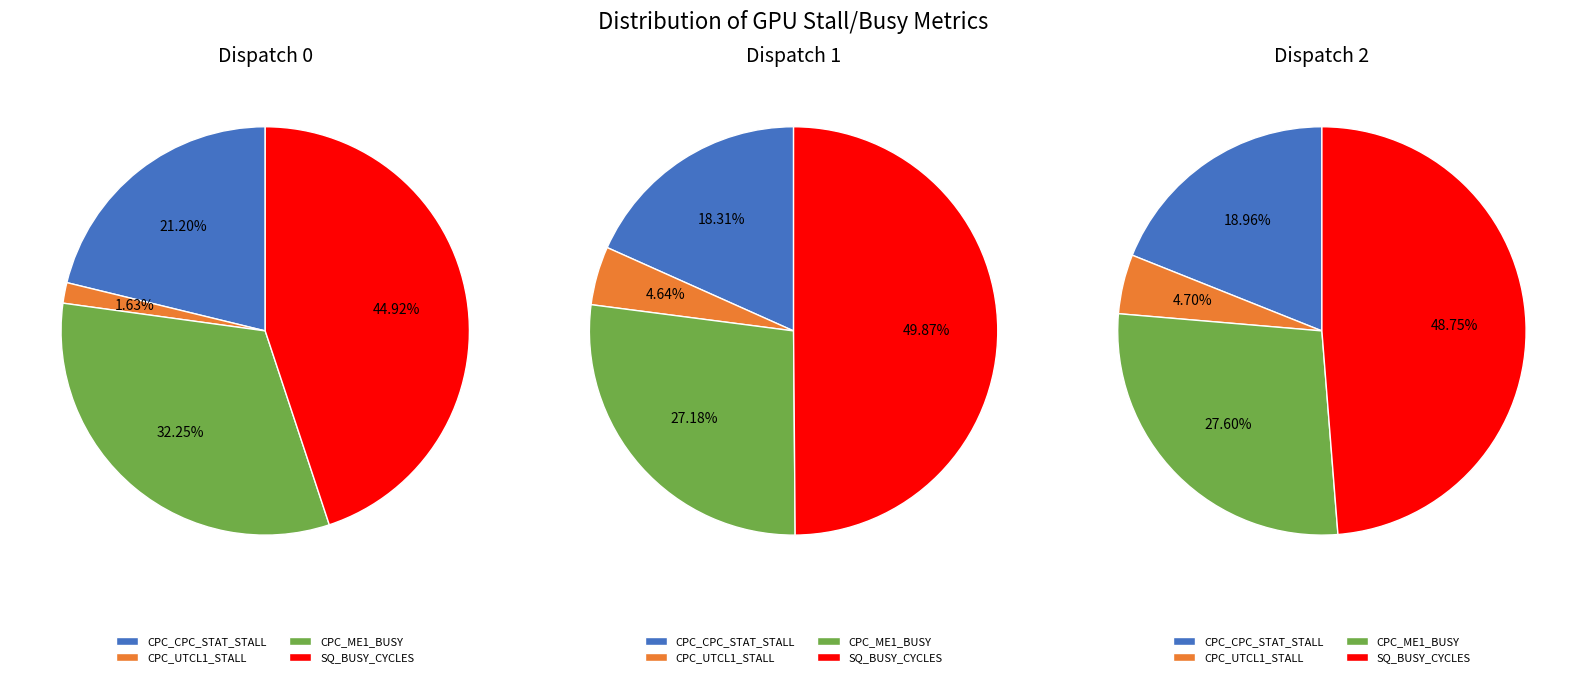

Which category has the smallest portion of the pie?

CPC_UTCL1_STALL